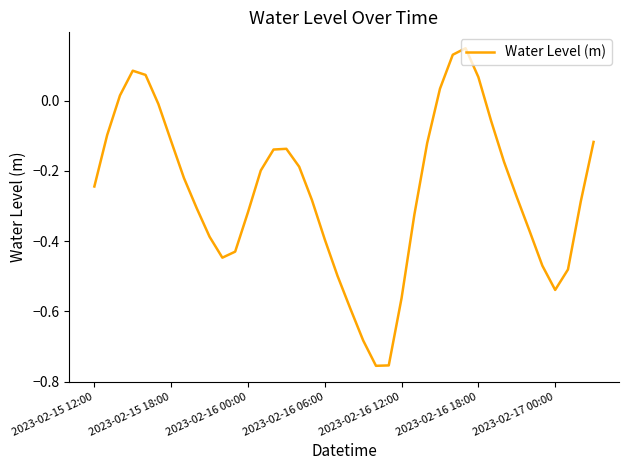

What is the difference between the maximum and minimum values?

0.9